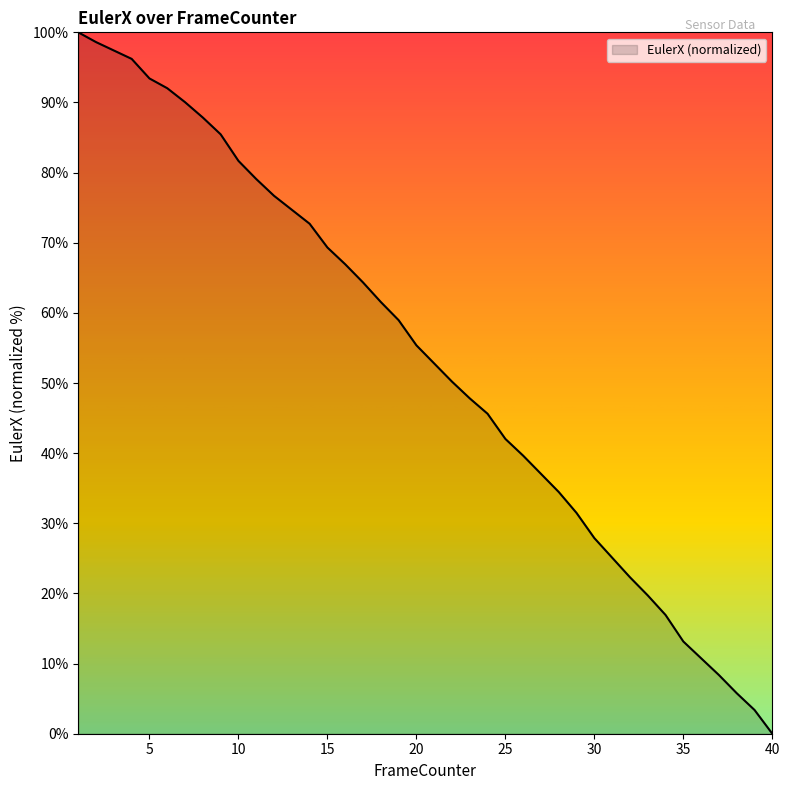

What is the maximum value shown in the chart?

100.0